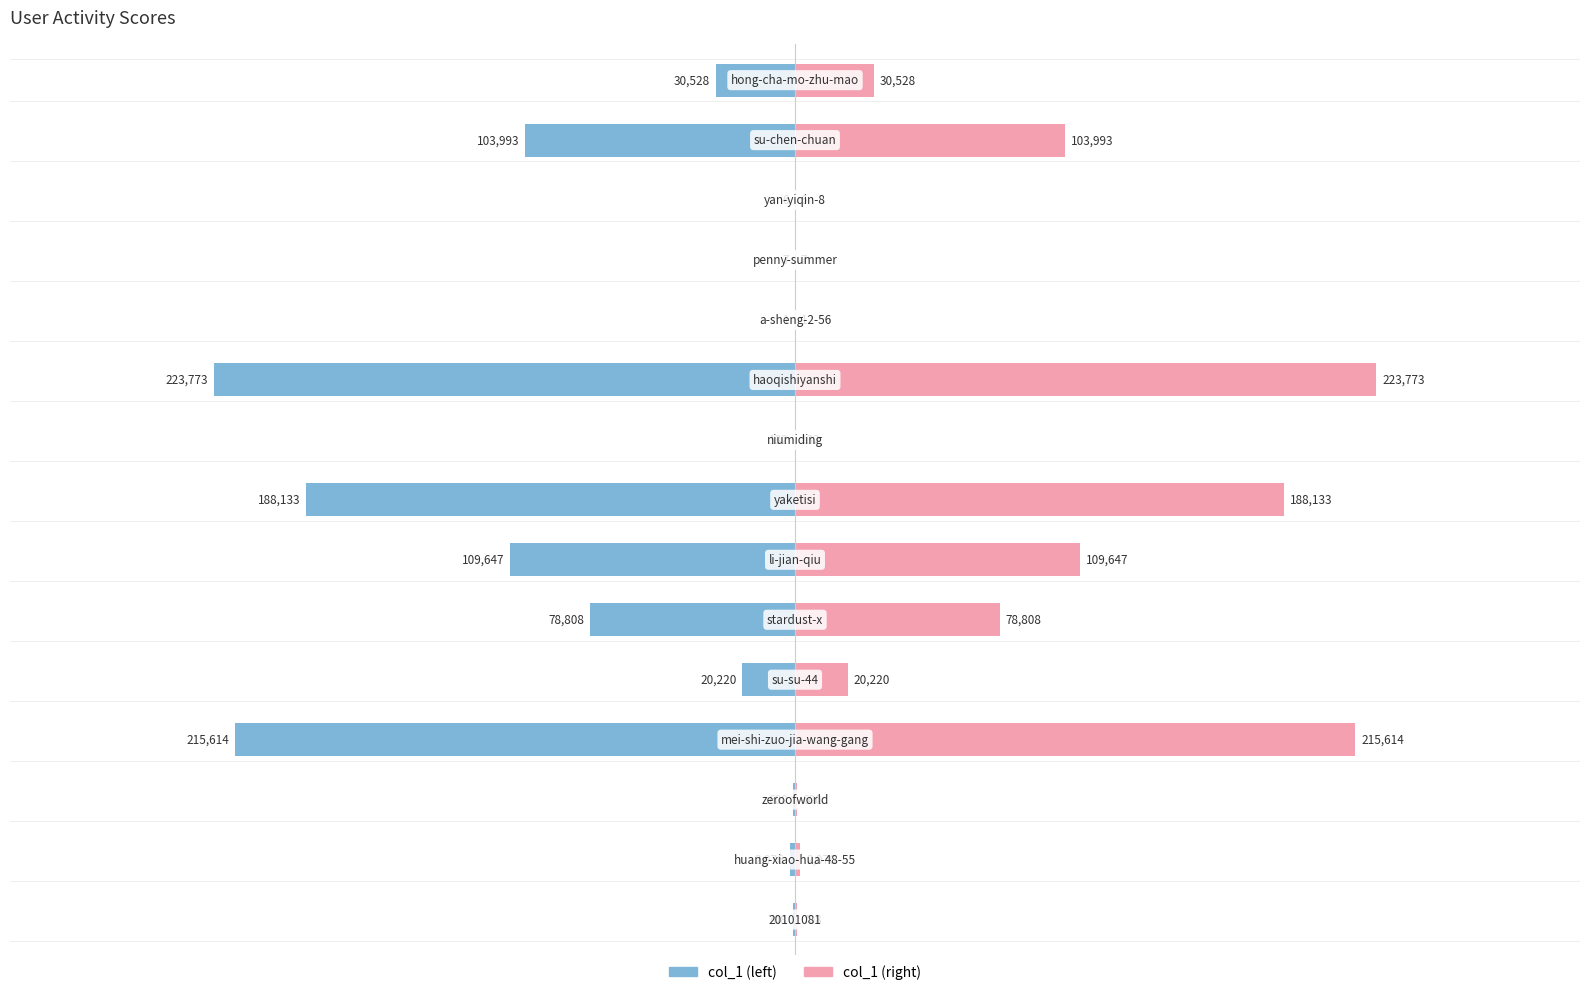

At how many categories does at least one series exceed -93146?

15